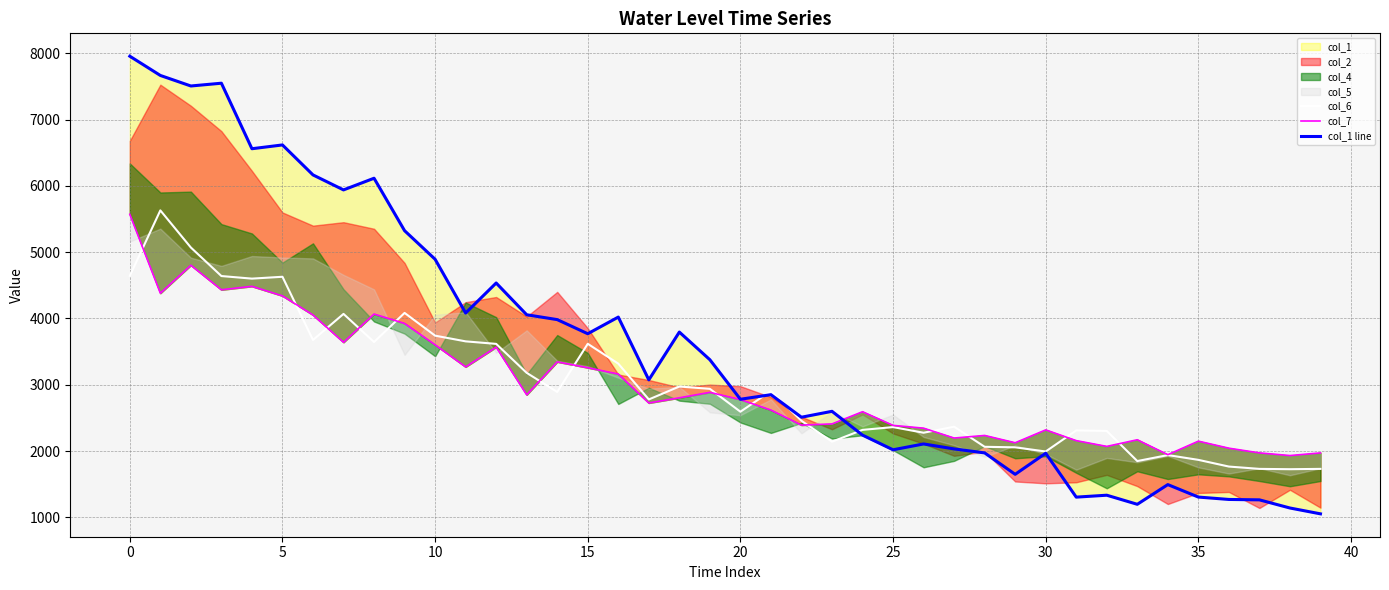

What is the lowest value of the col_1 line series?

1054